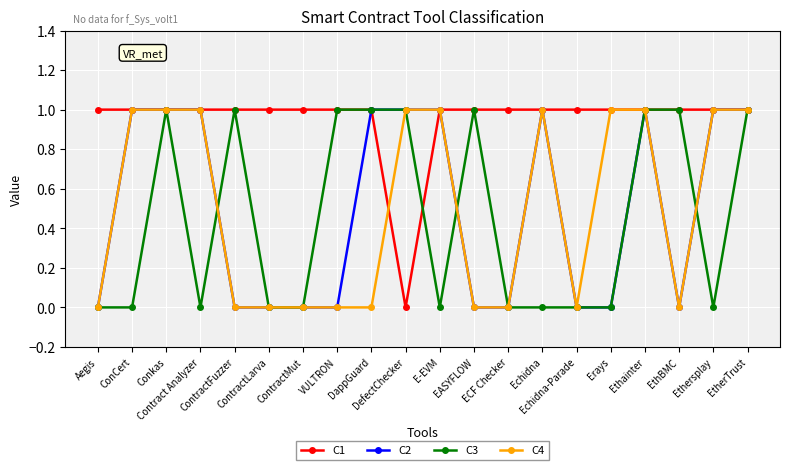

What is the value of the C2 point at the 3rd from the left?

1